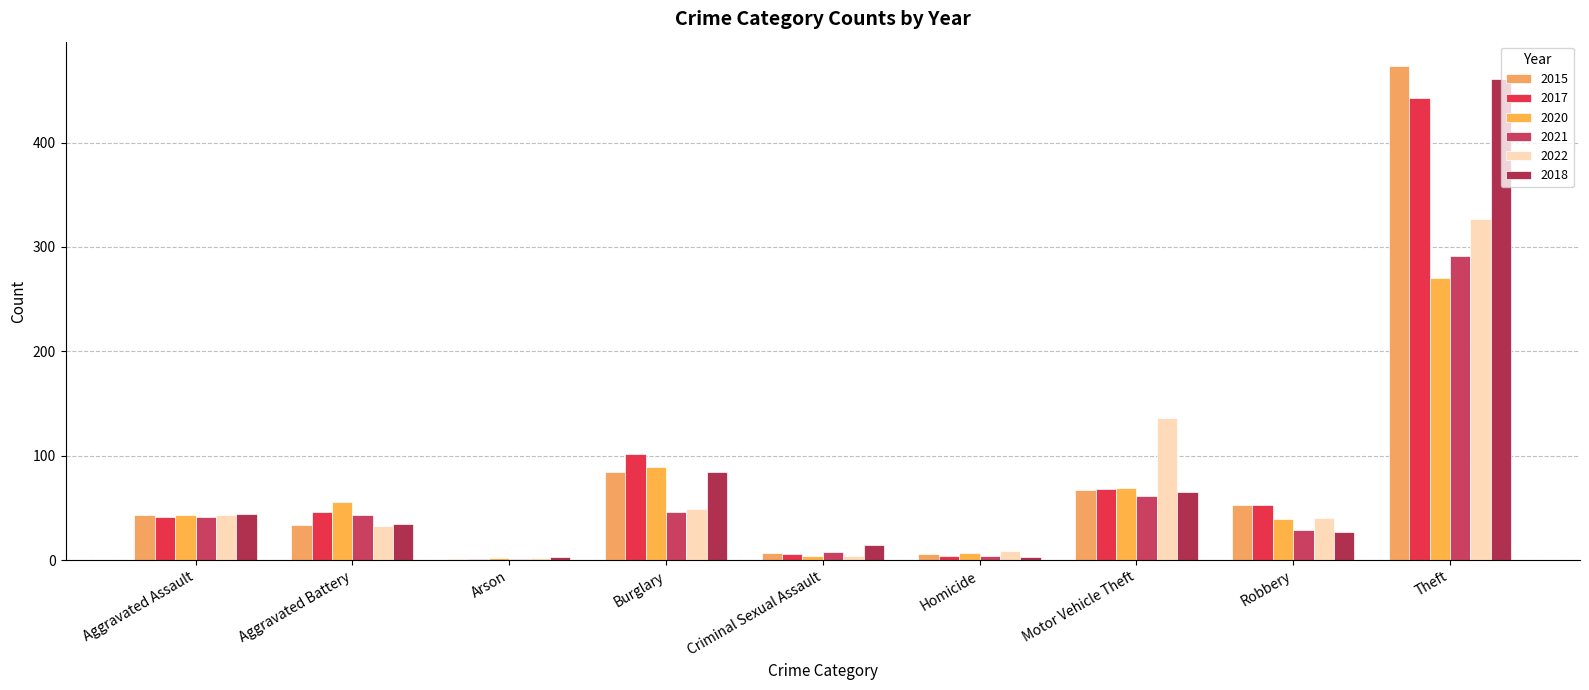

Reading left to right, list all the values displayed in this chart.

2015: Aggravated Assault=43	Aggravated Battery=34	Arson=1	Burglary=84	Criminal Sexual Assault=7	Homicide=6	Motor Vehicle Theft=67	Robbery=53	Theft=473
2017: Aggravated Assault=41	Aggravated Battery=46	Arson=1	Burglary=102	Criminal Sexual Assault=6	Homicide=4	Motor Vehicle Theft=68	Robbery=53	Theft=443
2020: Aggravated Assault=43	Aggravated Battery=56	Arson=2	Burglary=89	Criminal Sexual Assault=4	Homicide=7	Motor Vehicle Theft=69	Robbery=39	Theft=270
2021: Aggravated Assault=41	Aggravated Battery=43	Arson=1	Burglary=46	Criminal Sexual Assault=8	Homicide=4	Motor Vehicle Theft=61	Robbery=29	Theft=291
2022: Aggravated Assault=43	Aggravated Battery=33	Arson=2	Burglary=49	Criminal Sexual Assault=4	Homicide=9	Motor Vehicle Theft=136	Robbery=40	Theft=327
2018: Aggravated Assault=44	Aggravated Battery=35	Arson=3	Burglary=84	Criminal Sexual Assault=15	Homicide=3	Motor Vehicle Theft=65	Robbery=27	Theft=461